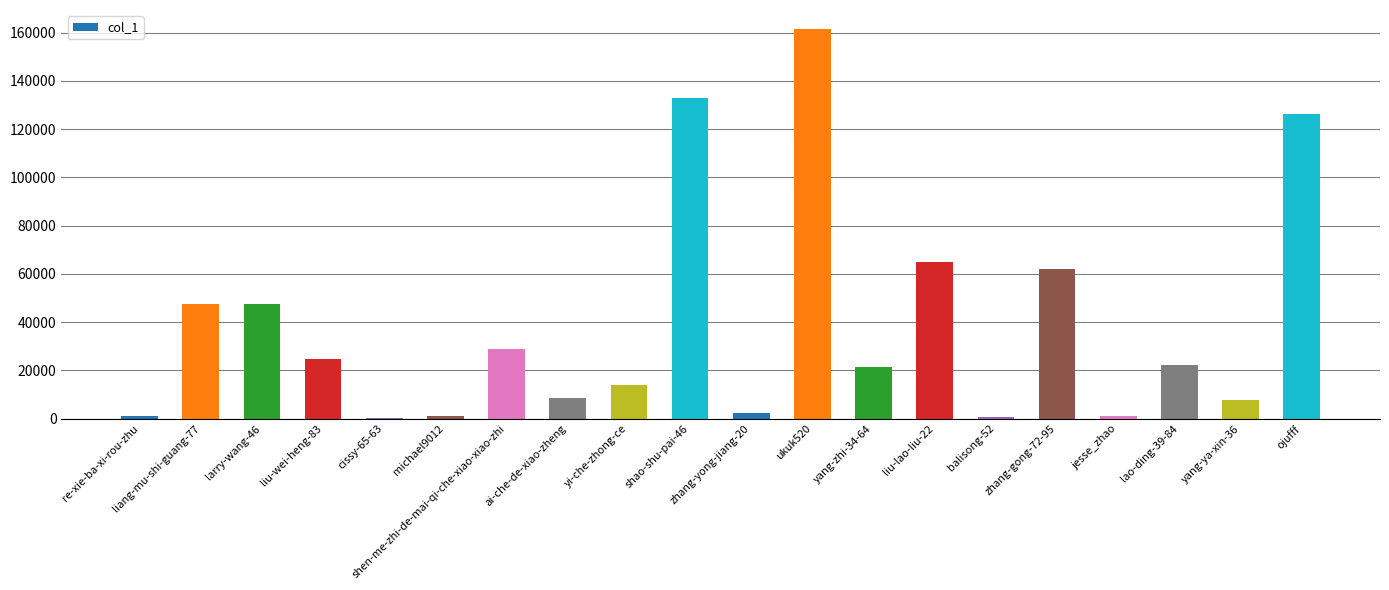

Is it true that the value at ukuk520 is 209825?

False